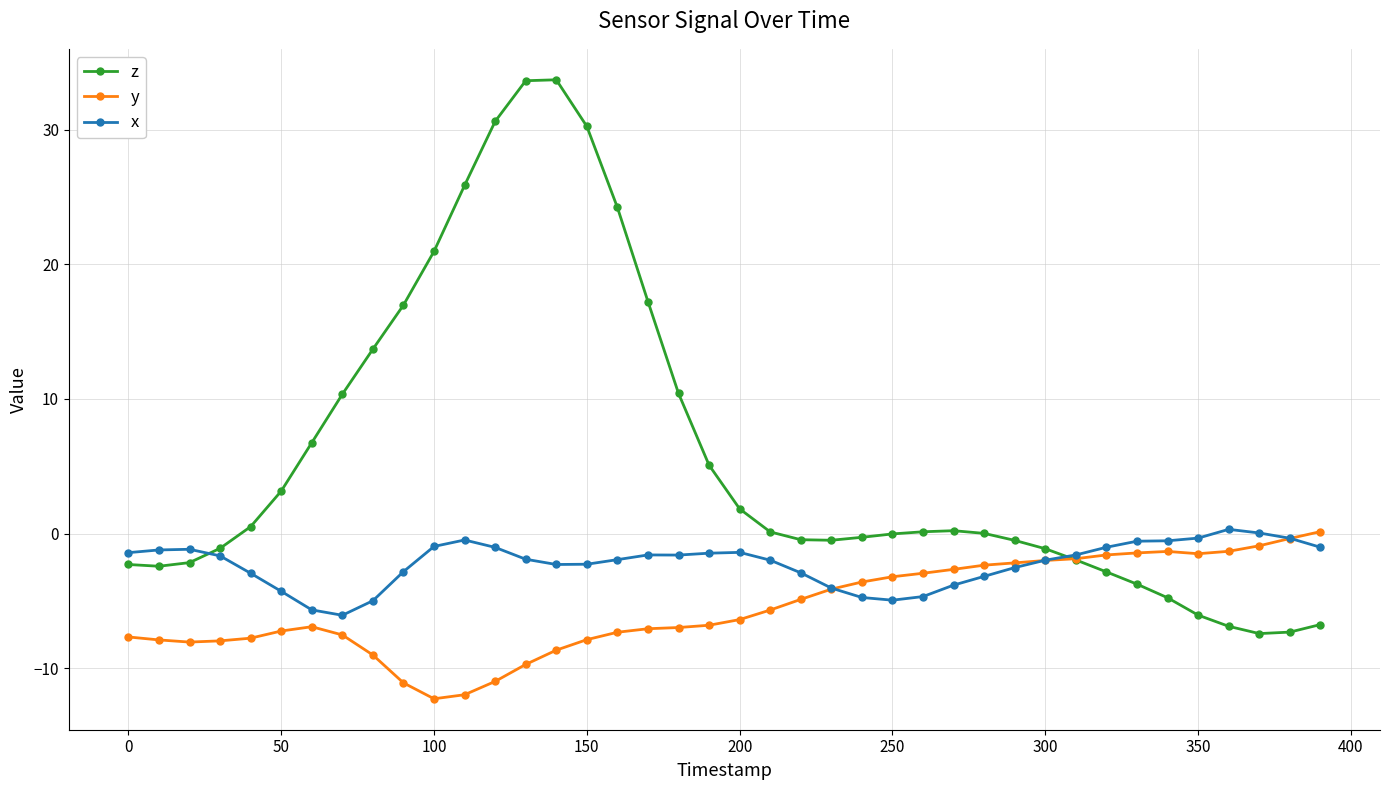

Which series has the widest spread of values?

z